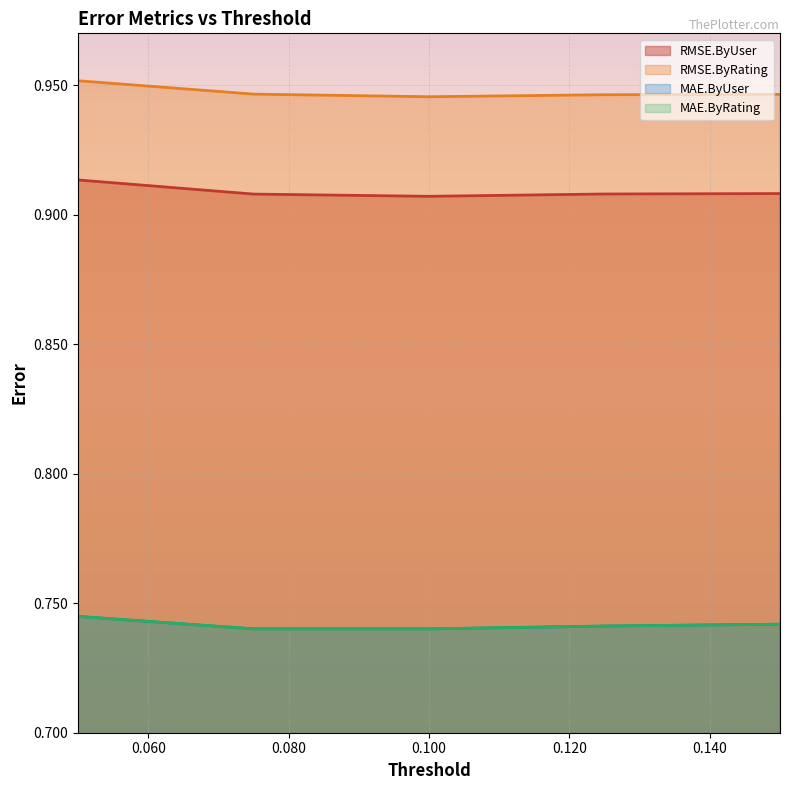

Reading left to right, list all the values displayed in this chart.

RMSE.ByUser: 0.05=0.9	0.075=0.9	0.1=0.9	0.125=0.9	0.15=0.9
RMSE.ByRating: 0.05=1.0	0.075=0.9	0.1=0.9	0.125=0.9	0.15=0.9
MAE.ByUser: 0.05=0.7	0.075=0.7	0.1=0.7	0.125=0.7	0.15=0.7
MAE.ByRating: 0.05=0.7	0.075=0.7	0.1=0.7	0.125=0.7	0.15=0.7